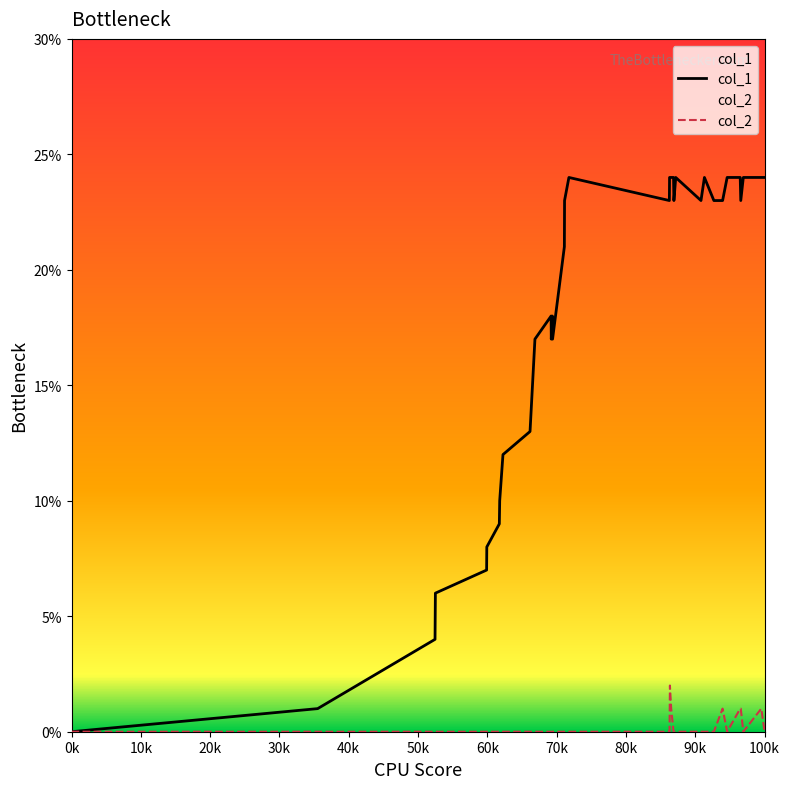

In col_1, how many points are lower than both neighbors (excluding endpoints)?

6